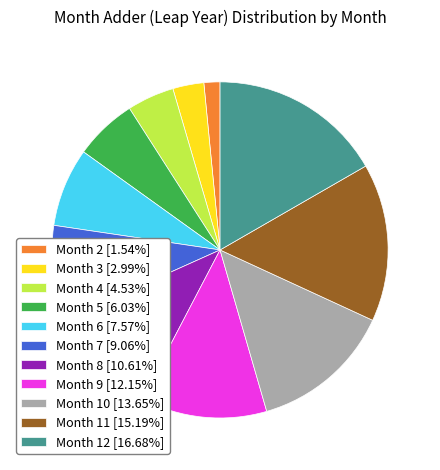

Approximately how many times larger is the value at Month 3 [2.99%] compared to Month 4 [4.53%]?

0.7